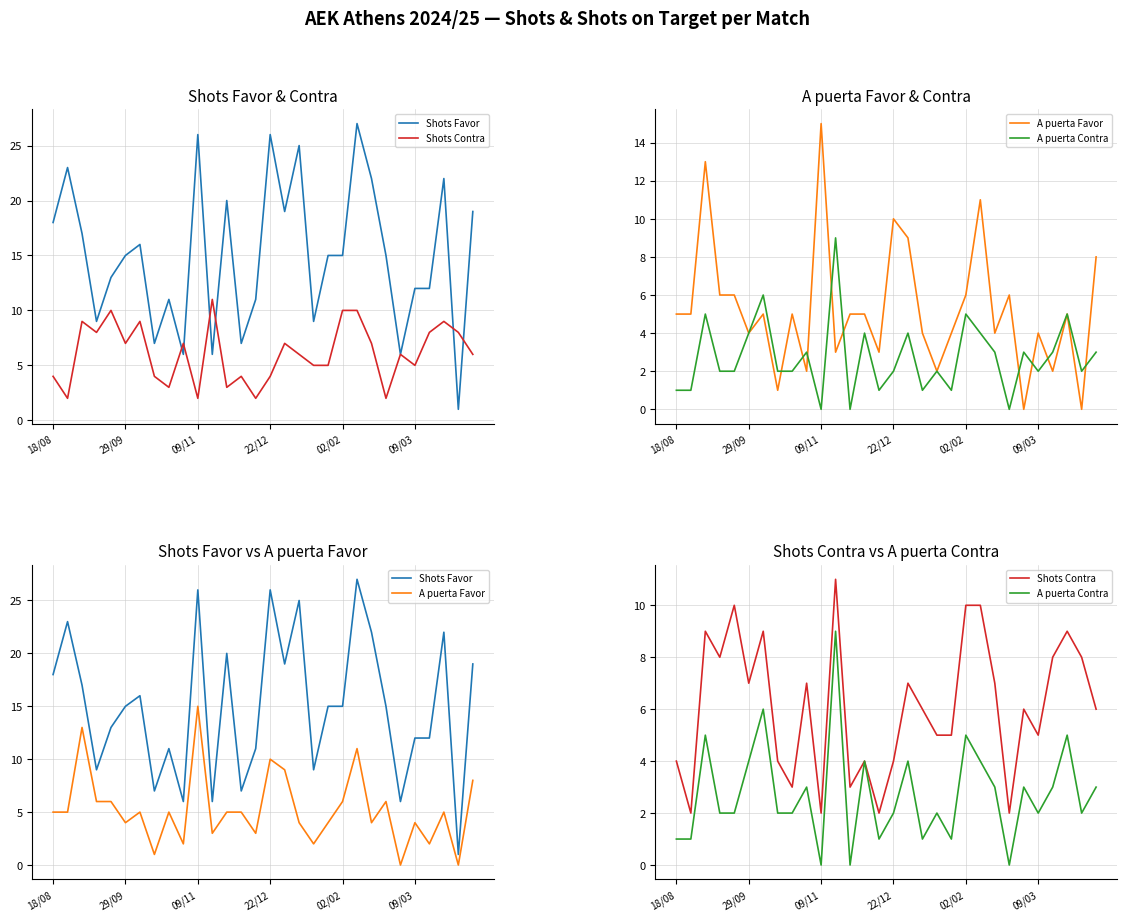

Reading right to left, transcribe all the data shown in this chart.

Shots Favor: 19	1	22	12	12	6	15	22	27	15	15	9	25	19	26	11	7	20	6	26	6	11	7	16	15	13	9	17	23	18
Shots Contra: 6	8	9	8	5	6	2	7	10	10	5	5	6	7	4	2	4	3	11	2	7	3	4	9	7	10	8	9	2	4
A puerta Favor: 8	0	5	2	4	0	6	4	11	6	4	2	4	9	10	3	5	5	3	15	2	5	1	5	4	6	6	13	5	5
A puerta Contra: 3	2	5	3	2	3	0	3	4	5	1	2	1	4	2	1	4	0	9	0	3	2	2	6	4	2	2	5	1	1